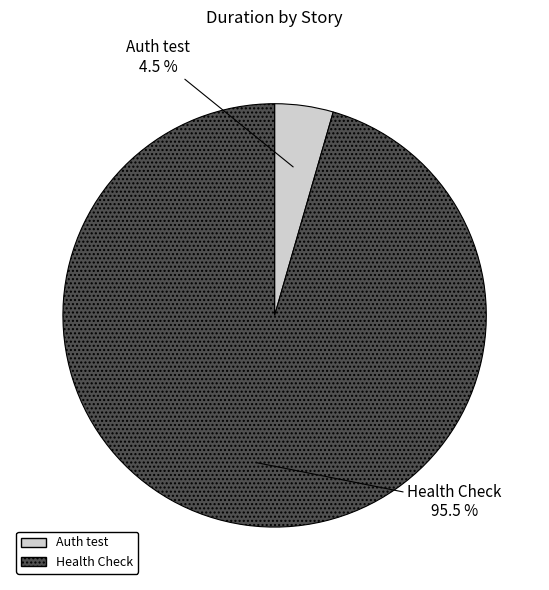

What percentage is NOT represented by Auth test?

95.5%